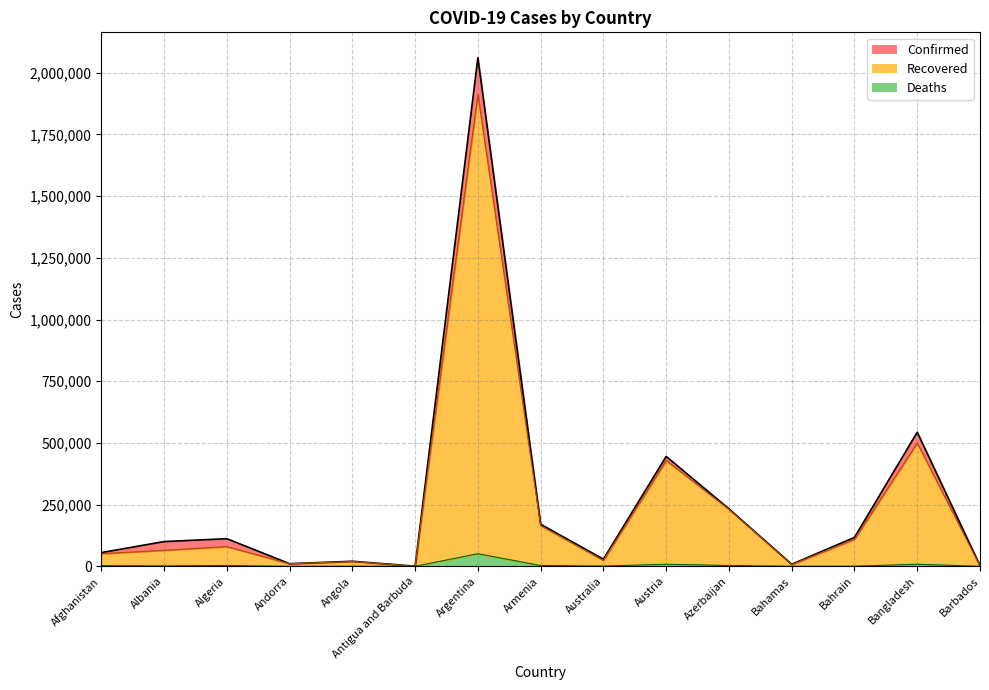

What is the label of the 3rd point from the right?

Bahrain